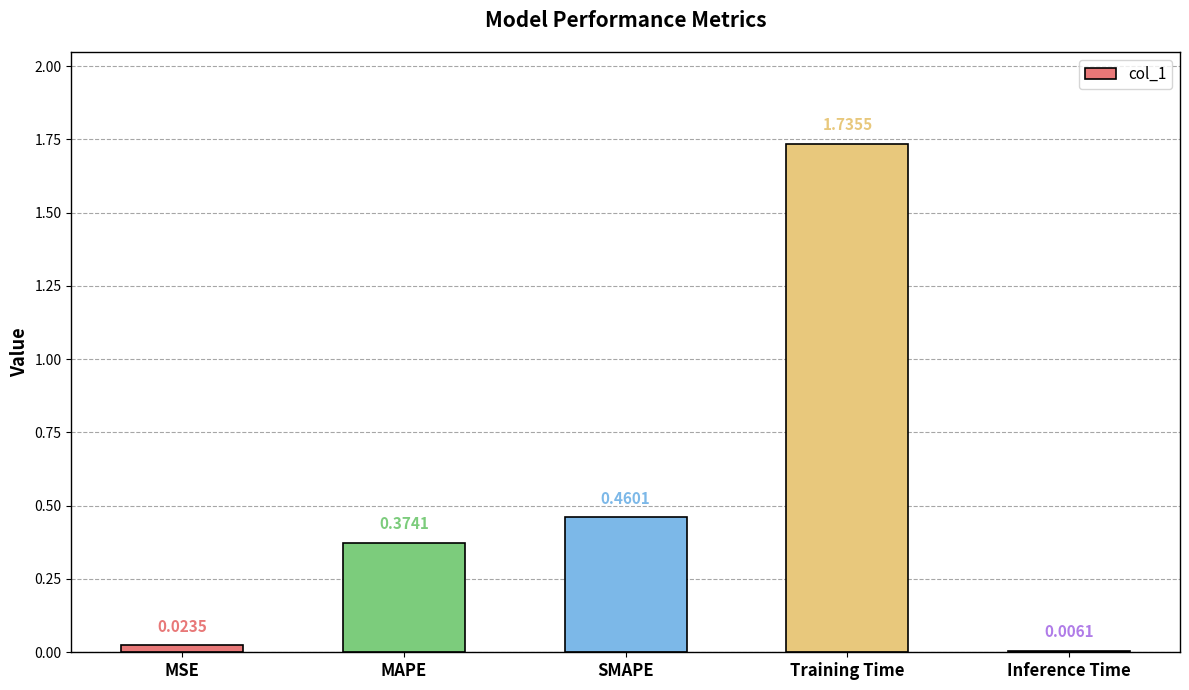

Between MAPE and Training Time, which is larger?

Training Time